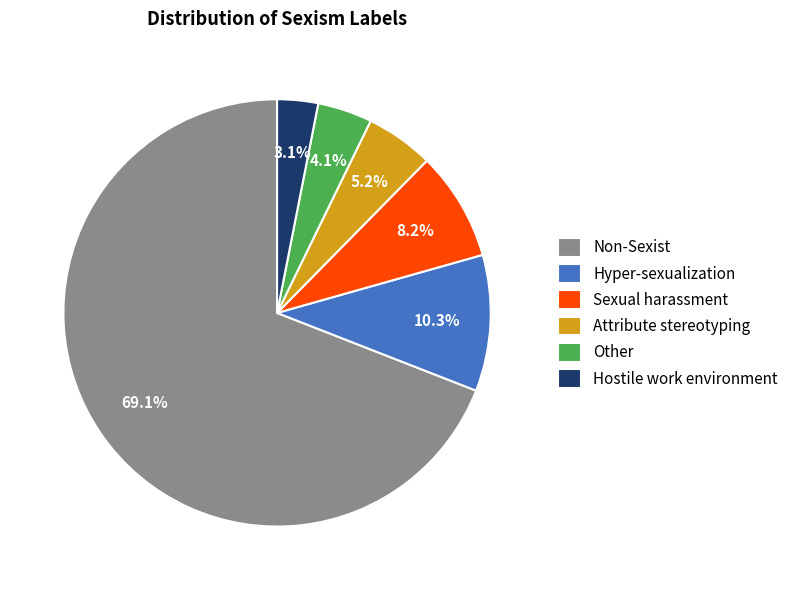

Count the number of slices in the pie.

6